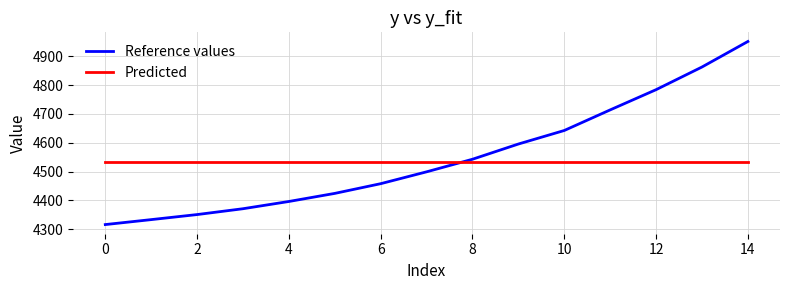

What is the minimum value shown in the chart?

4315.6